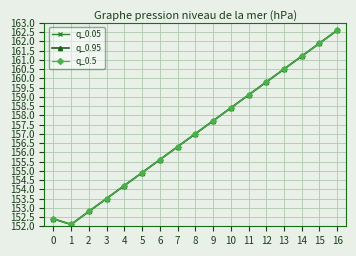

Does the chart have visible grid lines?

Yes